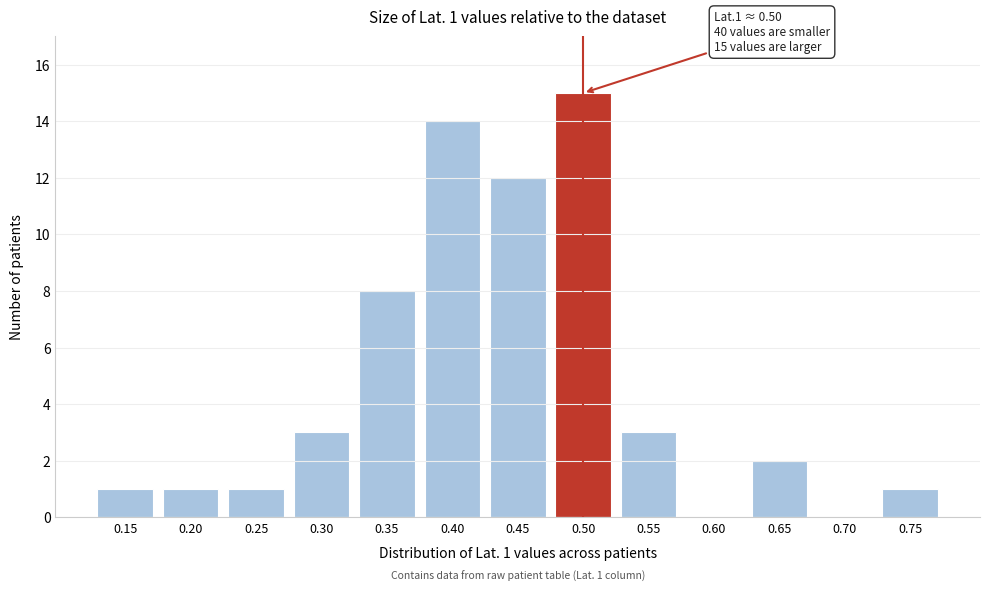

Reading right to left, extract all data points from this chart.

0.75=1	0.70=0	0.65=2	0.60=0	0.55=3	0.50=15	0.45=12	0.40=14	0.35=8	0.30=3	0.25=1	0.20=1	0.15=1